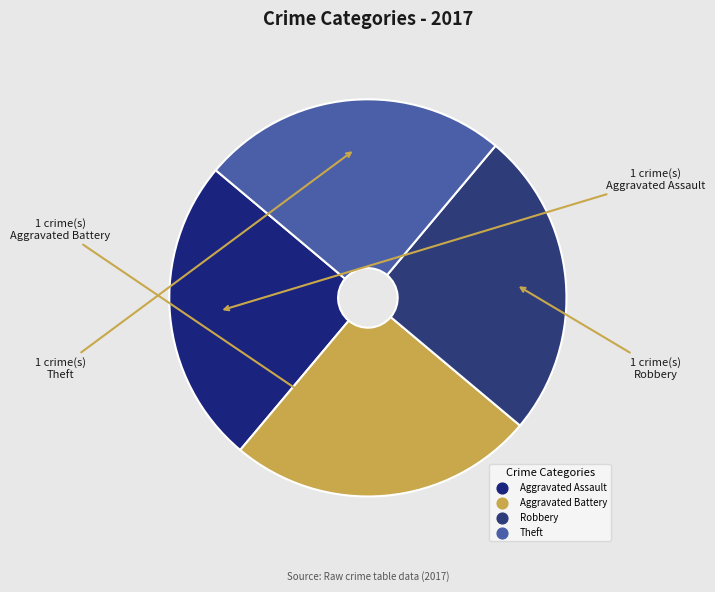

Is there any slice that represents more than half of the pie?

No